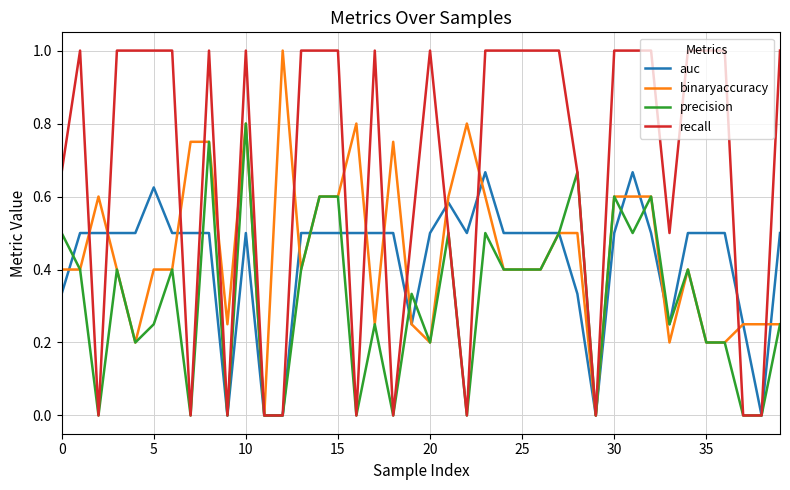

Which series has the largest total across all categories?

recall